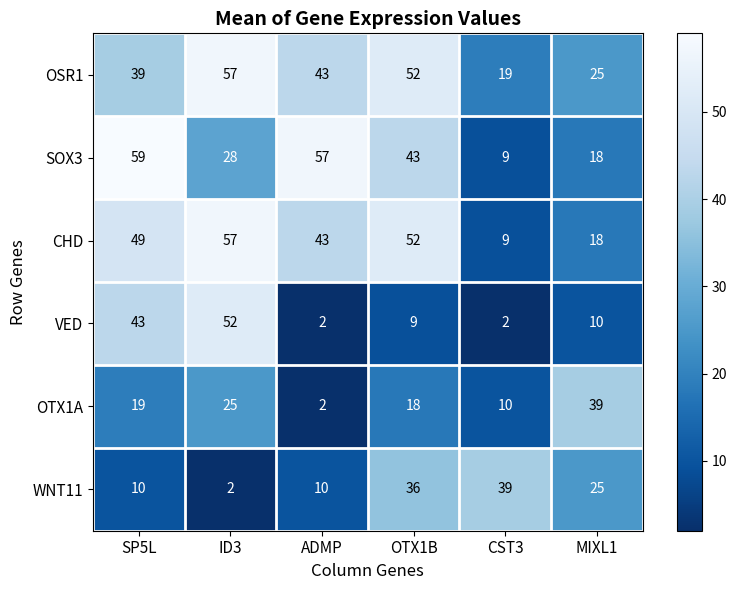

What is the difference between the SOX3 values at ADMP and OTX1B?

14